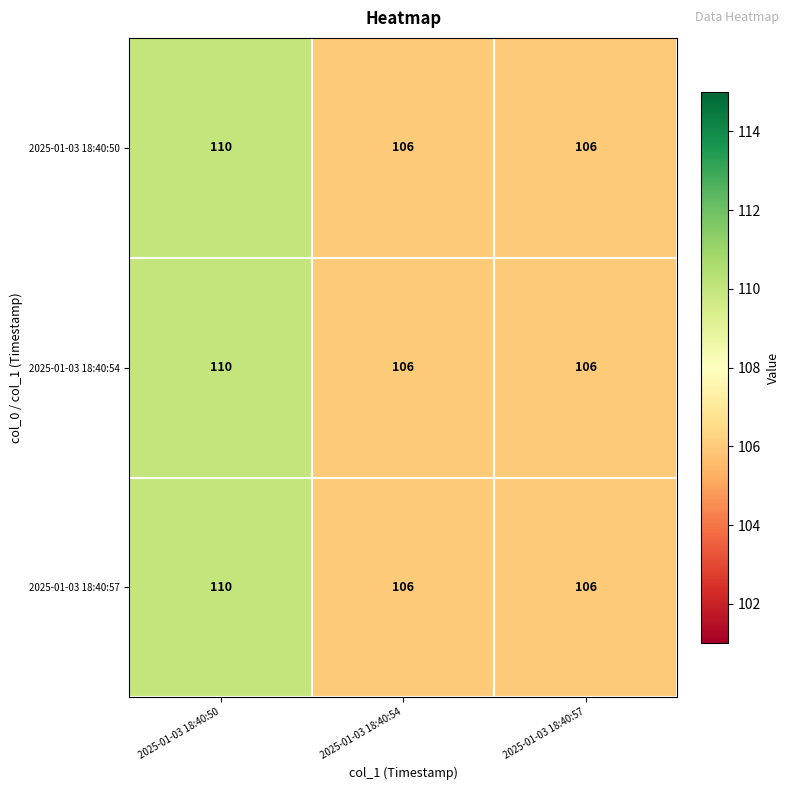

Reading left to right, extract all data points from this chart.

2025-01-03 18:40:50: 2025-01-03 18:40:50=110	2025-01-03 18:40:54=106	2025-01-03 18:40:57=106
2025-01-03 18:40:54: 2025-01-03 18:40:50=110	2025-01-03 18:40:54=106	2025-01-03 18:40:57=106
2025-01-03 18:40:57: 2025-01-03 18:40:50=110	2025-01-03 18:40:54=106	2025-01-03 18:40:57=106